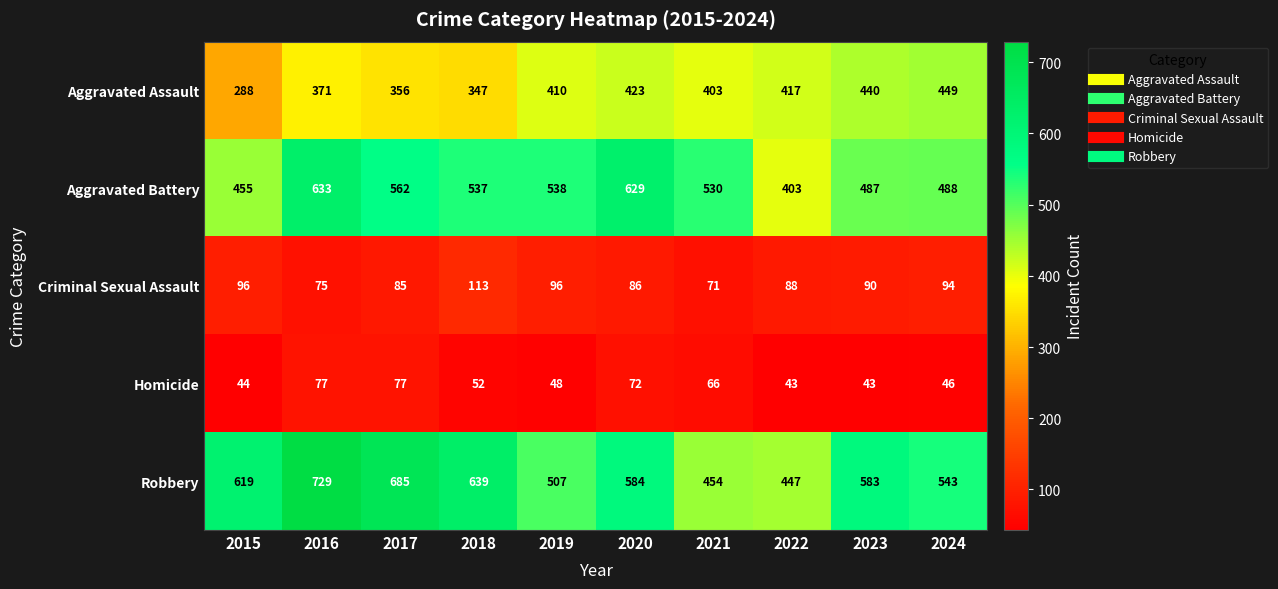

Rank the series by their maximum value, from highest to lowest.

Robbery, Aggravated Battery, Aggravated Assault, Criminal Sexual Assault, Homicide